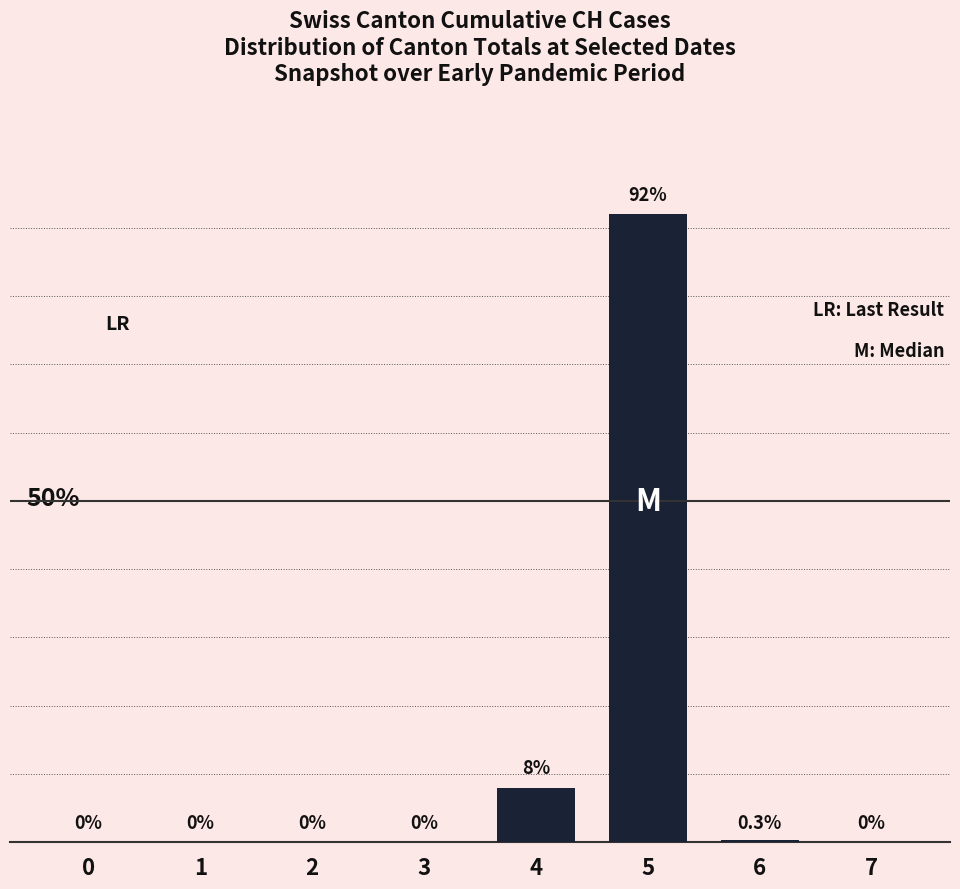

Does the chart contain any negative values?

No